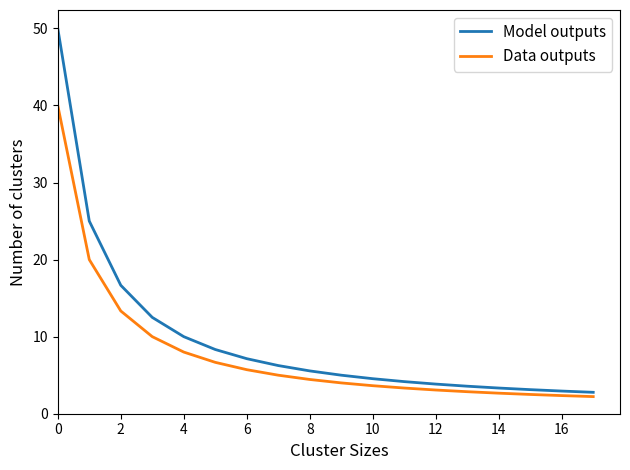

List the series in order of their overall mean, lowest first.

Data outputs, Model outputs